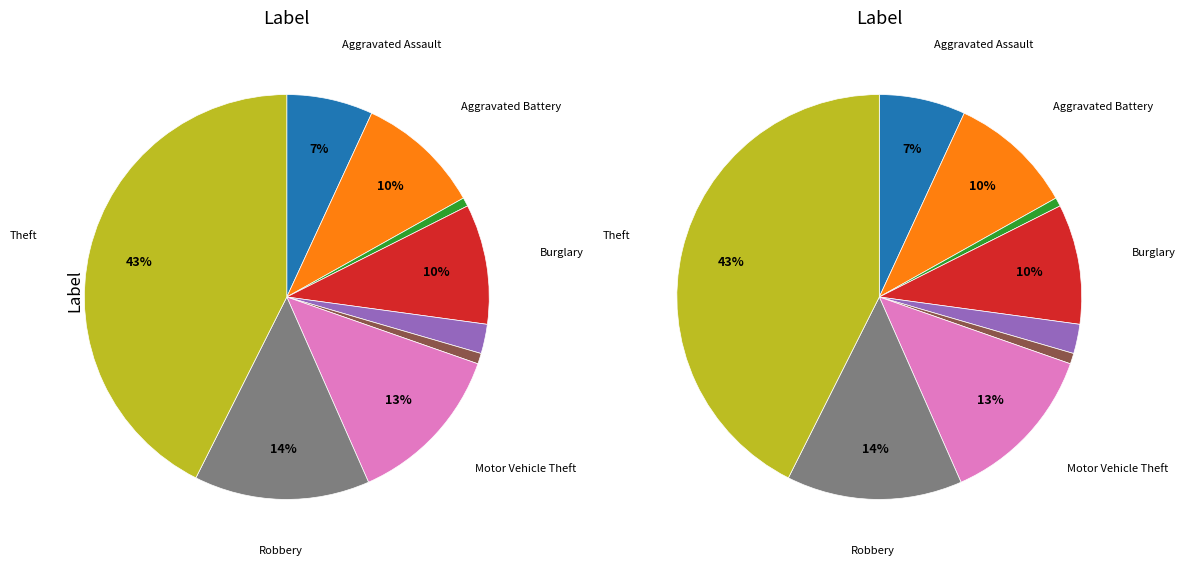

Which category has the smallest portion of the pie?

Arson